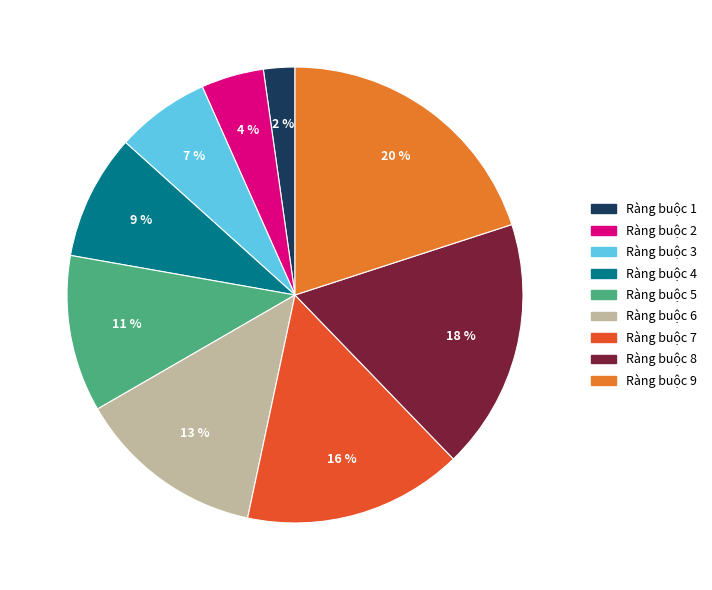

Is the sum of Ràng buộc 7 and Ràng buộc 6 greater than half?

No